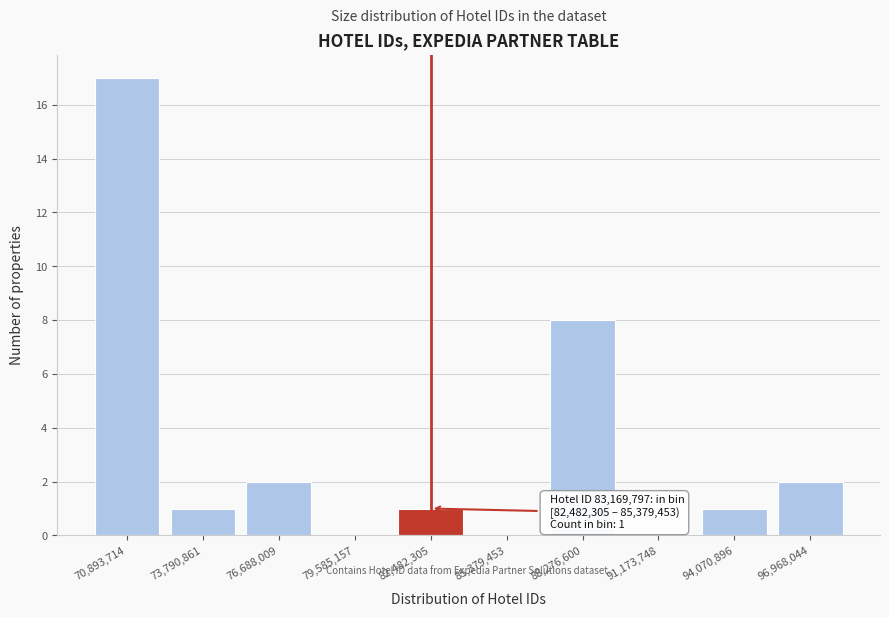

Reading left to right, extract all data points from this chart.

70,893,714=17	73,790,861=1	76,688,009=2	79,585,157=0	82,482,305=1	85,379,453=0	88,276,600=8	91,173,748=0	94,070,896=1	96,968,044=2